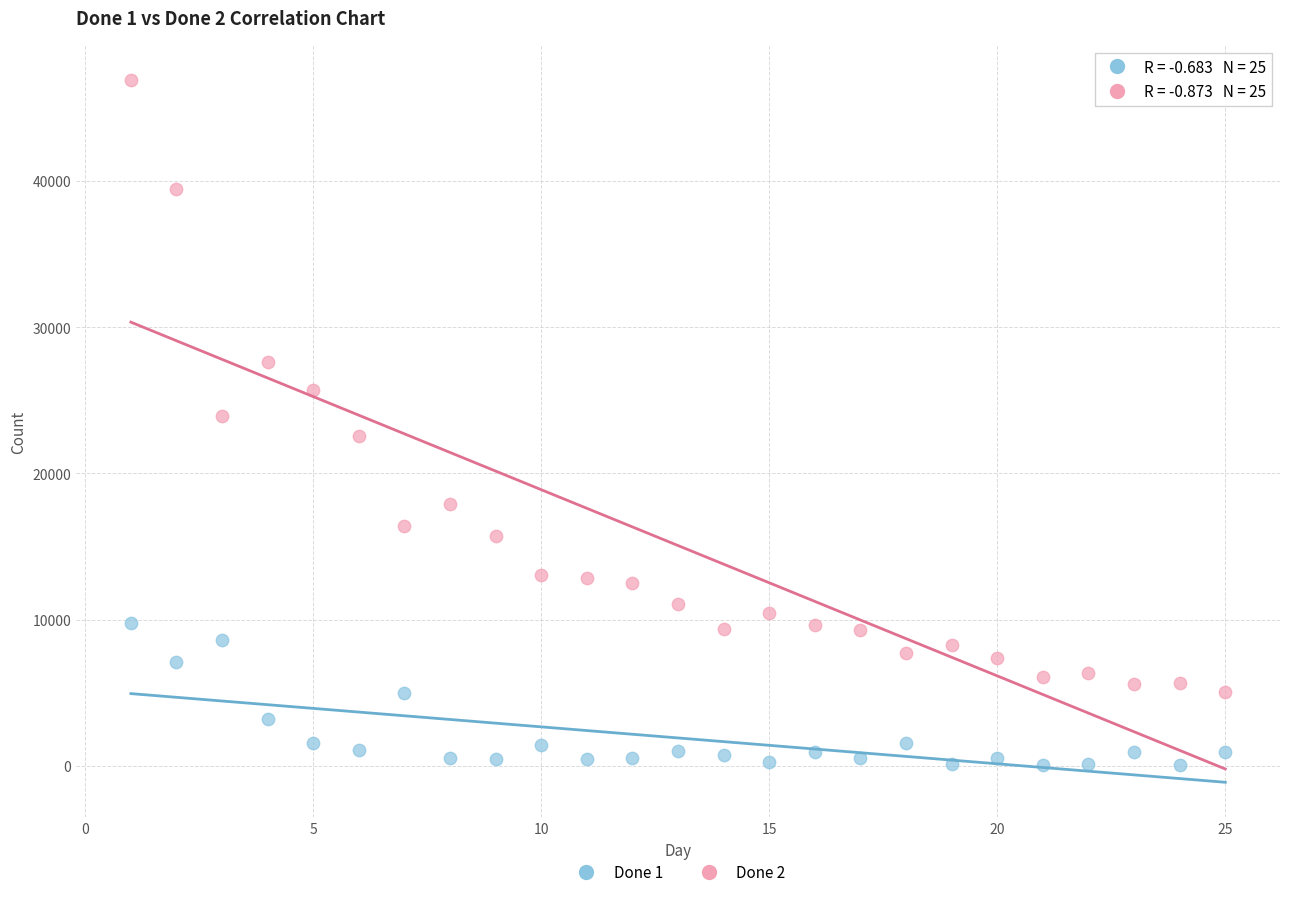

Which series has the largest Y range (max minus min)?

Done 2